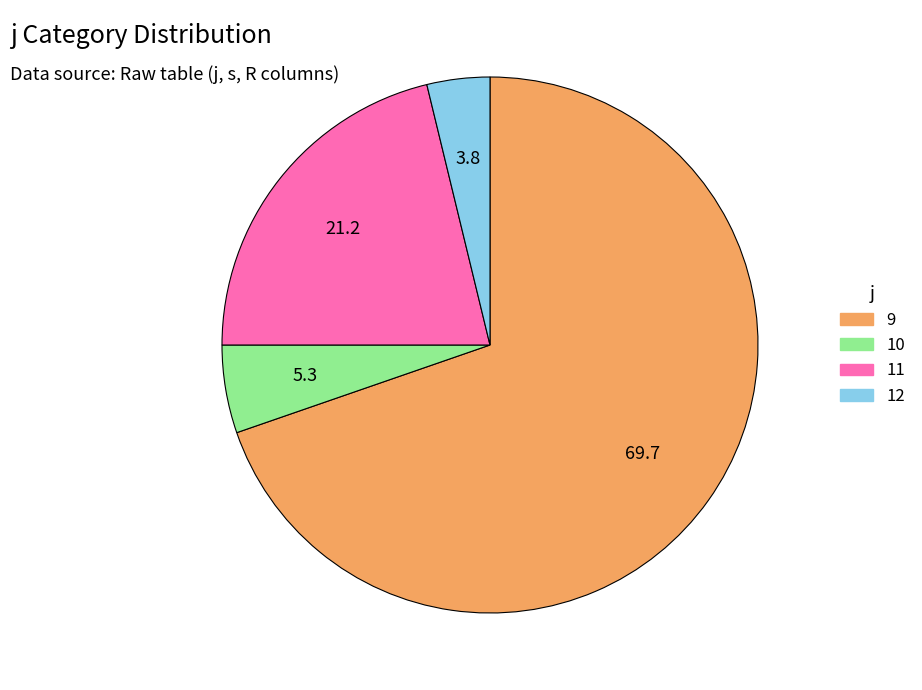

Rank the categories by value from lowest to highest.

12, 10, 11, 9